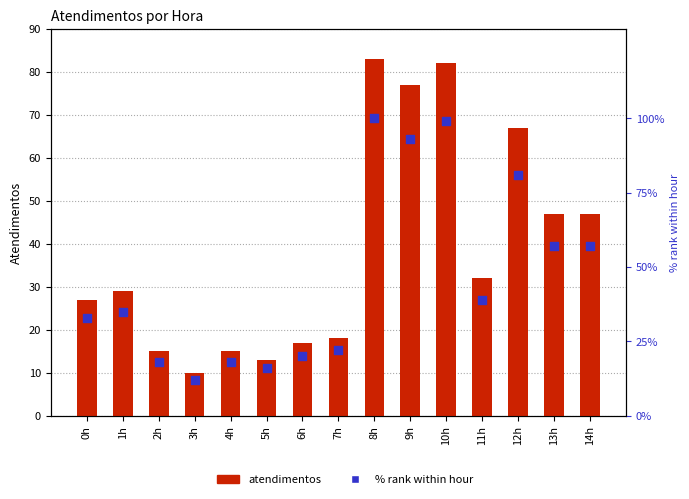

What are all the series names shown in the legend?

atendimentos, % rank